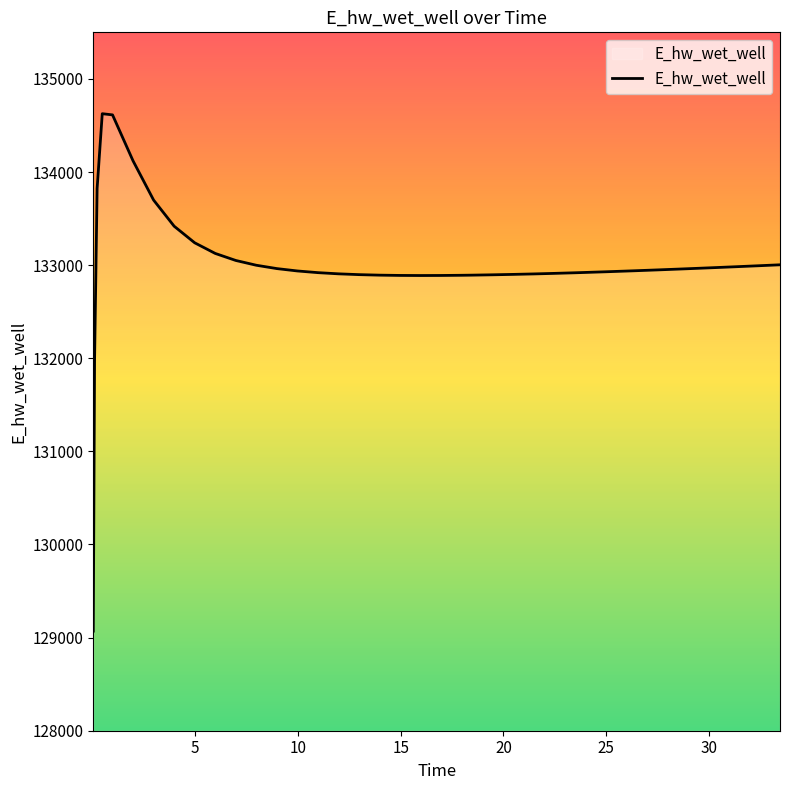

What is the difference between the maximum and second lowest values?

2657.5